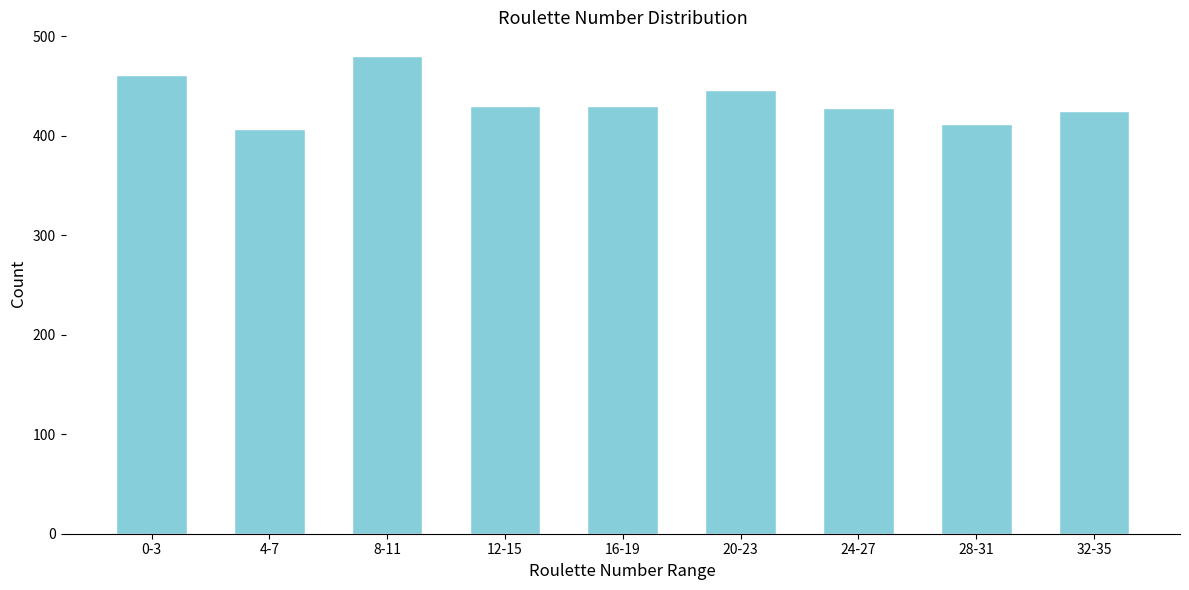

Between 4-7 and 16-19, which is larger?

16-19